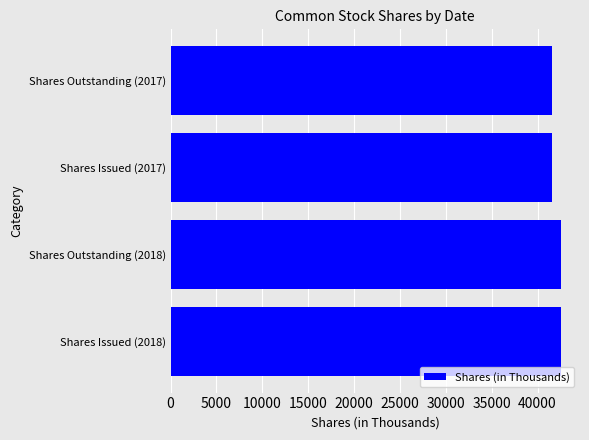

The value at Shares Issued (2018) is 67169. True or false?

False